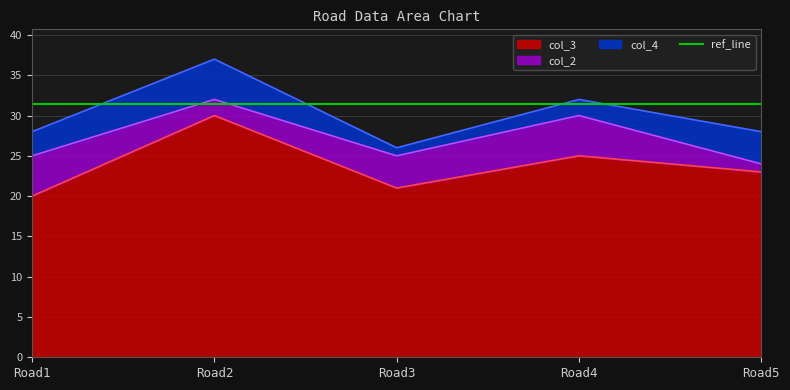

How many values in the col_4 series exceed 3?

2